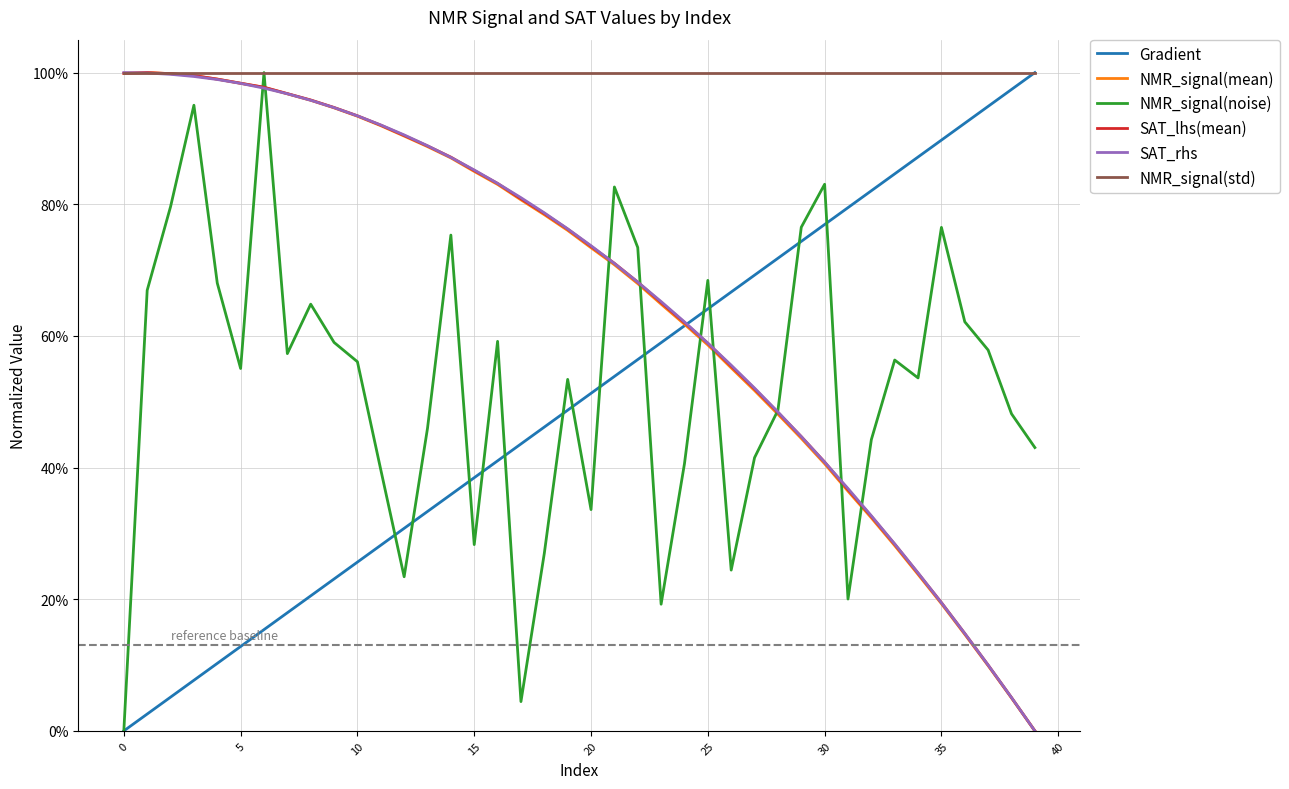

What is the label of the 16th point from the right?

24